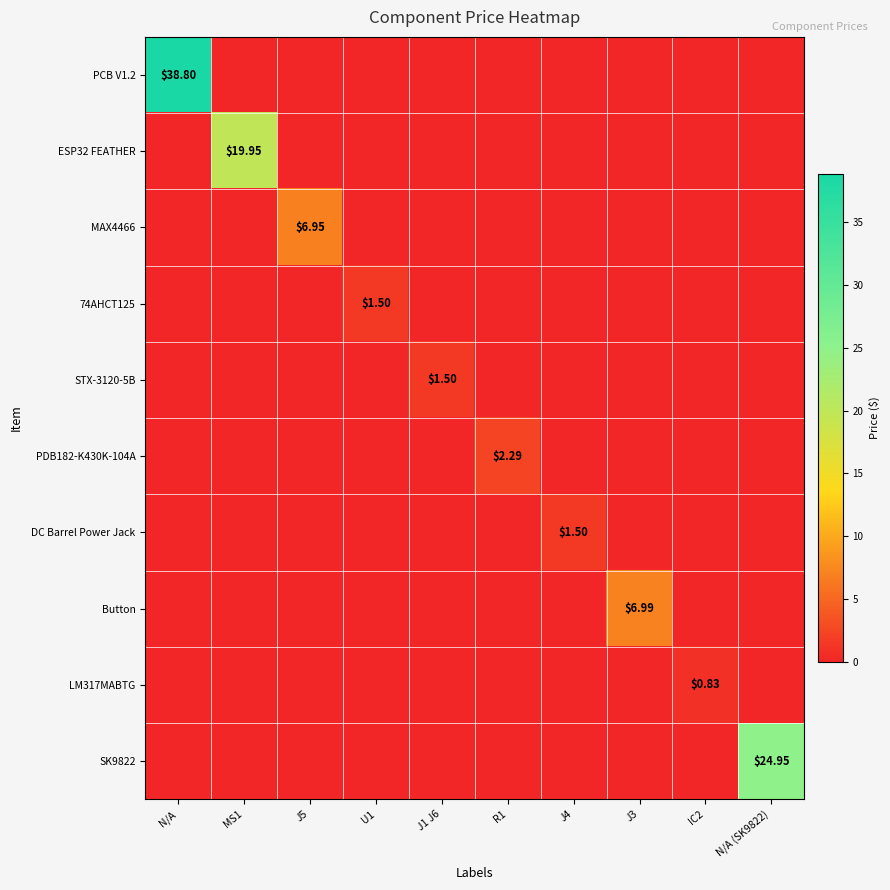

Is the value of ESP32 FEATHER at J3 greater than the value of LM317MABTG at J5?

No